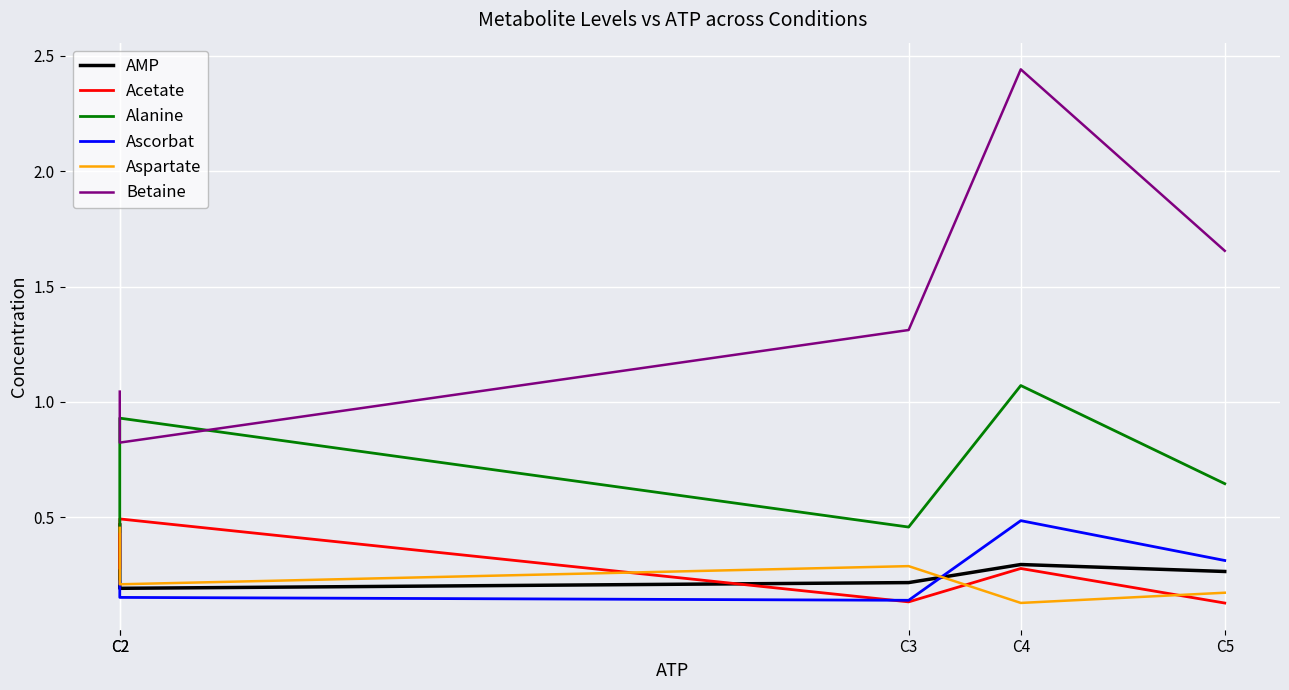

What is the greatest value displayed?

2.4